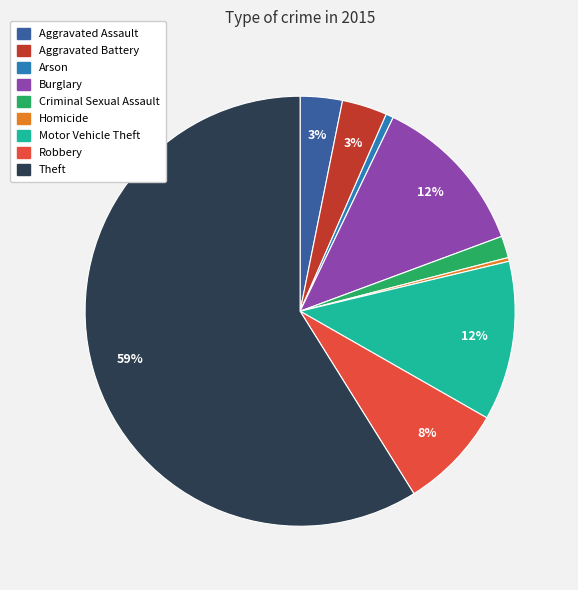

What percentage is the Aggravated Assault slice, to the nearest percent?

3%